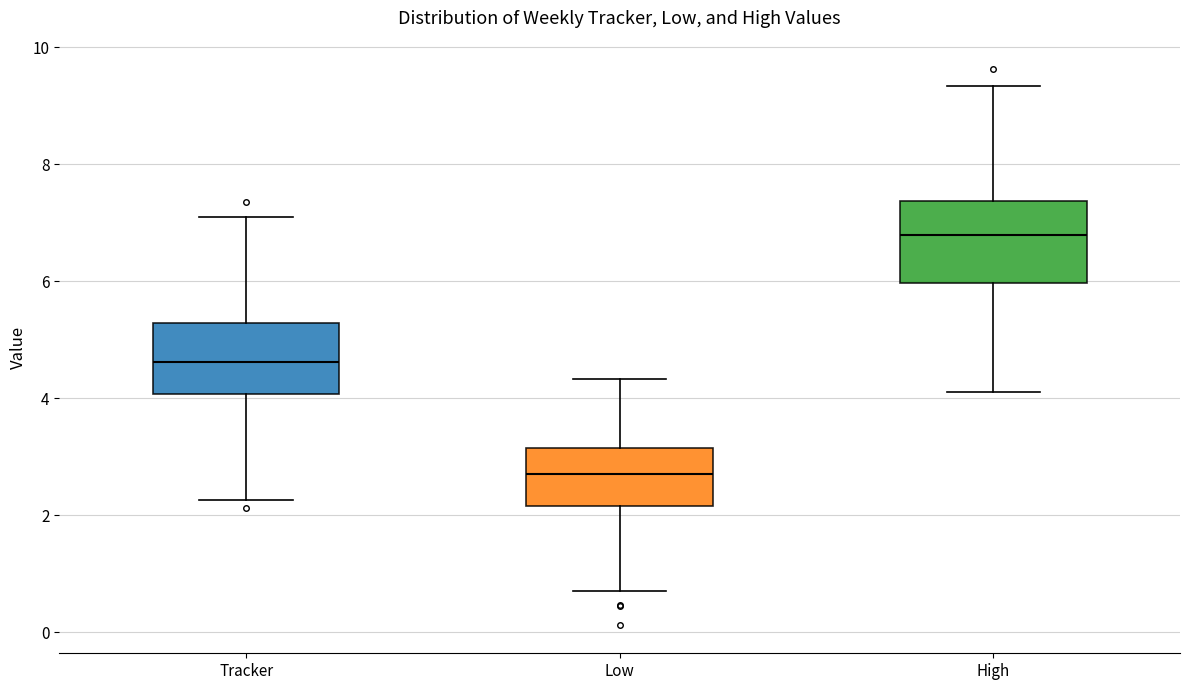

Which box has the lowest median line?

Low